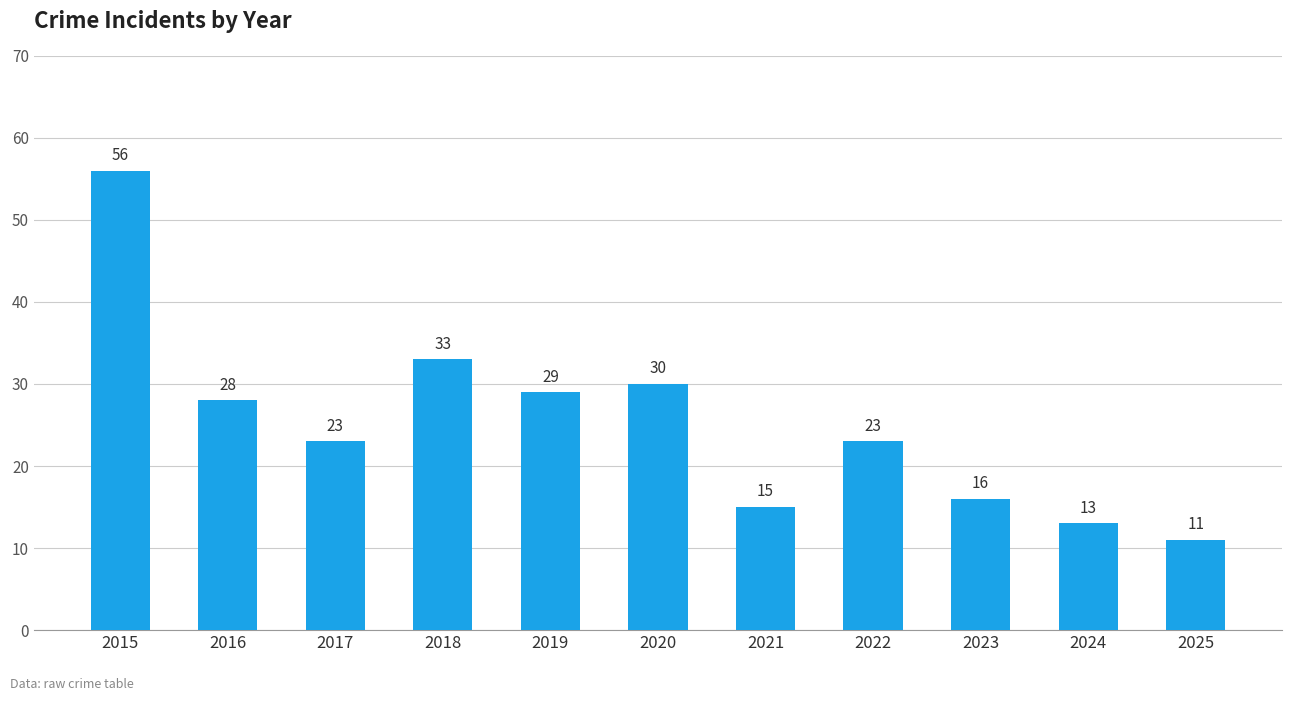

Reading right to left, transcribe all the data shown in this chart.

11	13	16	23	15	30	29	33	23	28	56